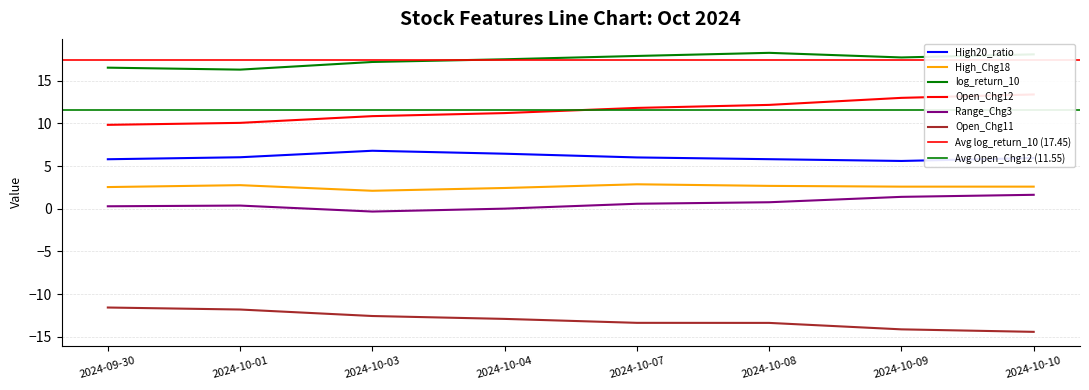

What is the average value of the High20_ratio series?

6.1